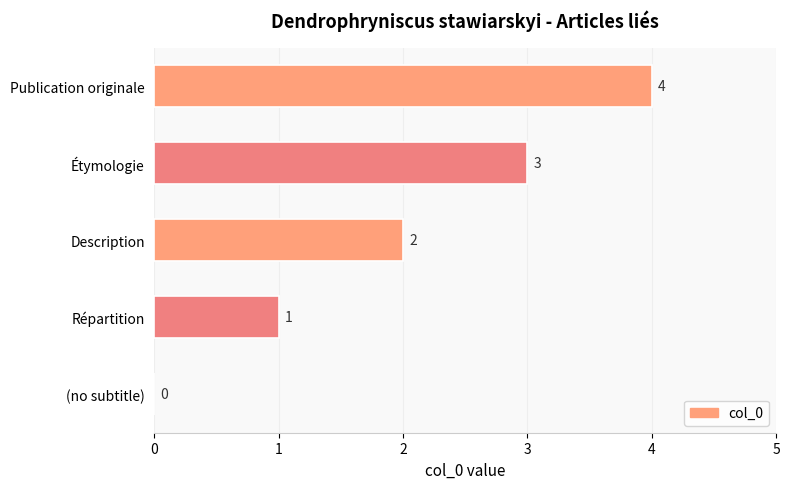

How many values are between 1 and 3?

3